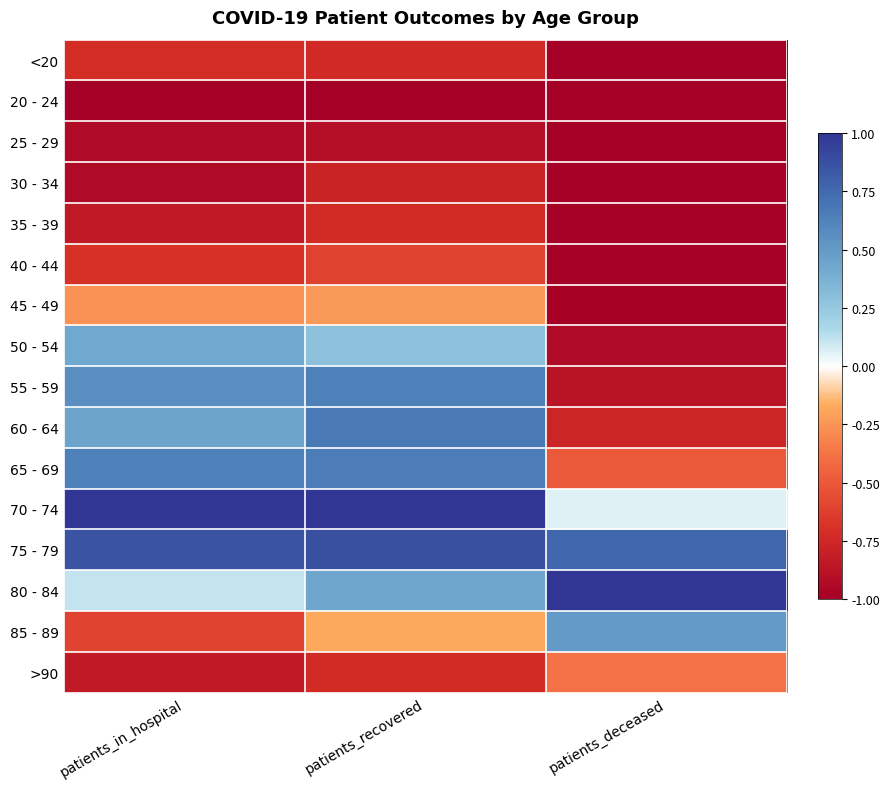

Reading right to left, extract all data points from this chart.

<20: patients_deceased=-1.0	patients_recovered=-0.7	patients_in_hospital=-0.7
20 - 24: patients_deceased=-1.0	patients_recovered=-1.0	patients_in_hospital=-1.0
25 - 29: patients_deceased=-1.0	patients_recovered=-0.9	patients_in_hospital=-0.9
30 - 34: patients_deceased=-1.0	patients_recovered=-0.8	patients_in_hospital=-0.9
35 - 39: patients_deceased=-1.0	patients_recovered=-0.7	patients_in_hospital=-0.8
40 - 44: patients_deceased=-1.0	patients_recovered=-0.6	patients_in_hospital=-0.7
45 - 49: patients_deceased=-1.0	patients_recovered=-0.2	patients_in_hospital=-0.3
50 - 54: patients_deceased=-0.9	patients_recovered=0.3	patients_in_hospital=0.4
55 - 59: patients_deceased=-0.9	patients_recovered=0.6	patients_in_hospital=0.6
60 - 64: patients_deceased=-0.8	patients_recovered=0.7	patients_in_hospital=0.4
65 - 69: patients_deceased=-0.5	patients_recovered=0.7	patients_in_hospital=0.6
70 - 74: patients_deceased=0.1	patients_recovered=1.0	patients_in_hospital=1.0
75 - 79: patients_deceased=0.8	patients_recovered=0.9	patients_in_hospital=0.9
80 - 84: patients_deceased=1.0	patients_recovered=0.4	patients_in_hospital=0.1
85 - 89: patients_deceased=0.5	patients_recovered=-0.2	patients_in_hospital=-0.6
>90: patients_deceased=-0.4	patients_recovered=-0.7	patients_in_hospital=-0.8